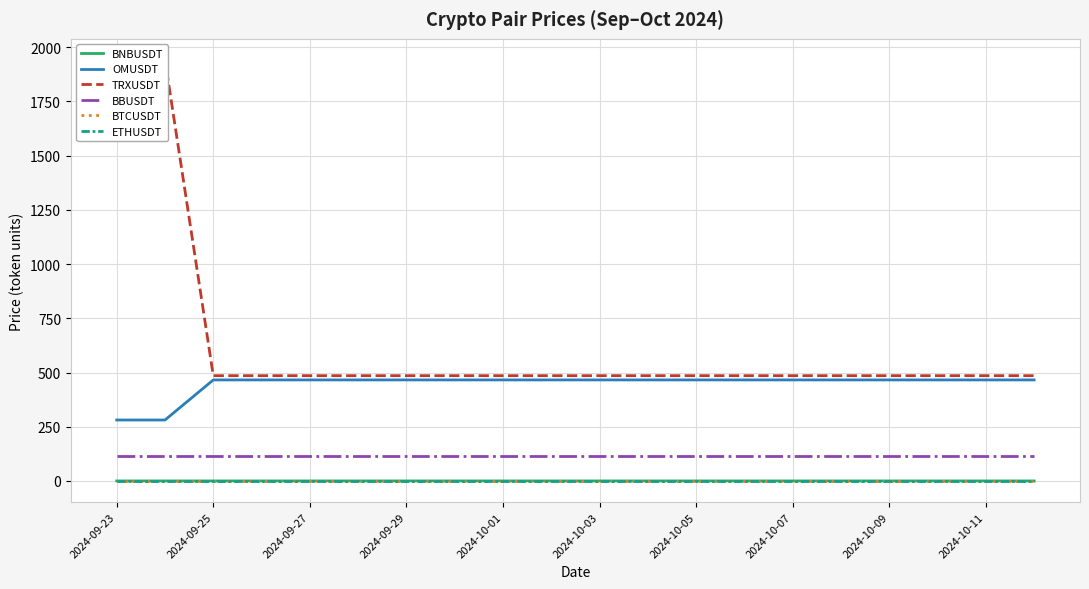

The value of OMUSDT at 2024-10-05 is 465.8. True or false?

True